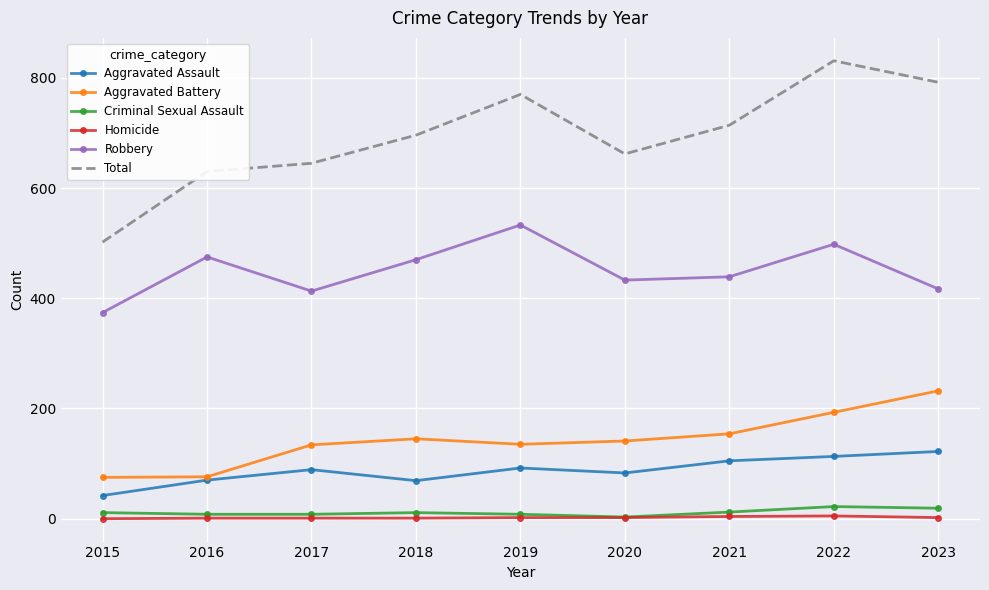

True or false: Criminal Sexual Assault and Aggravated Battery intersect in this chart.

False